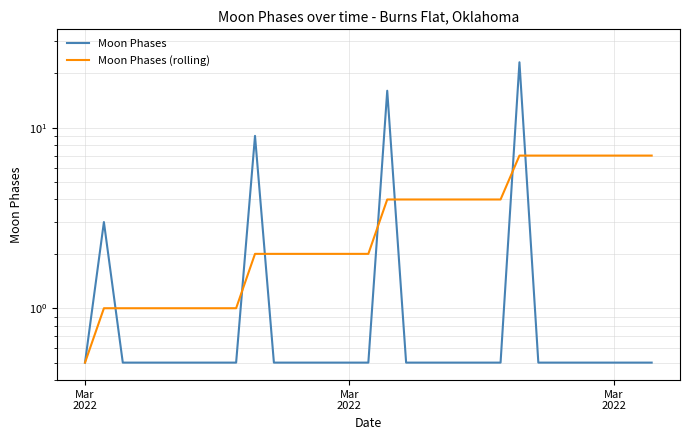

Rank the series at Mar
2022 from lowest to highest value.

Moon Phases, Moon Phases (rolling)